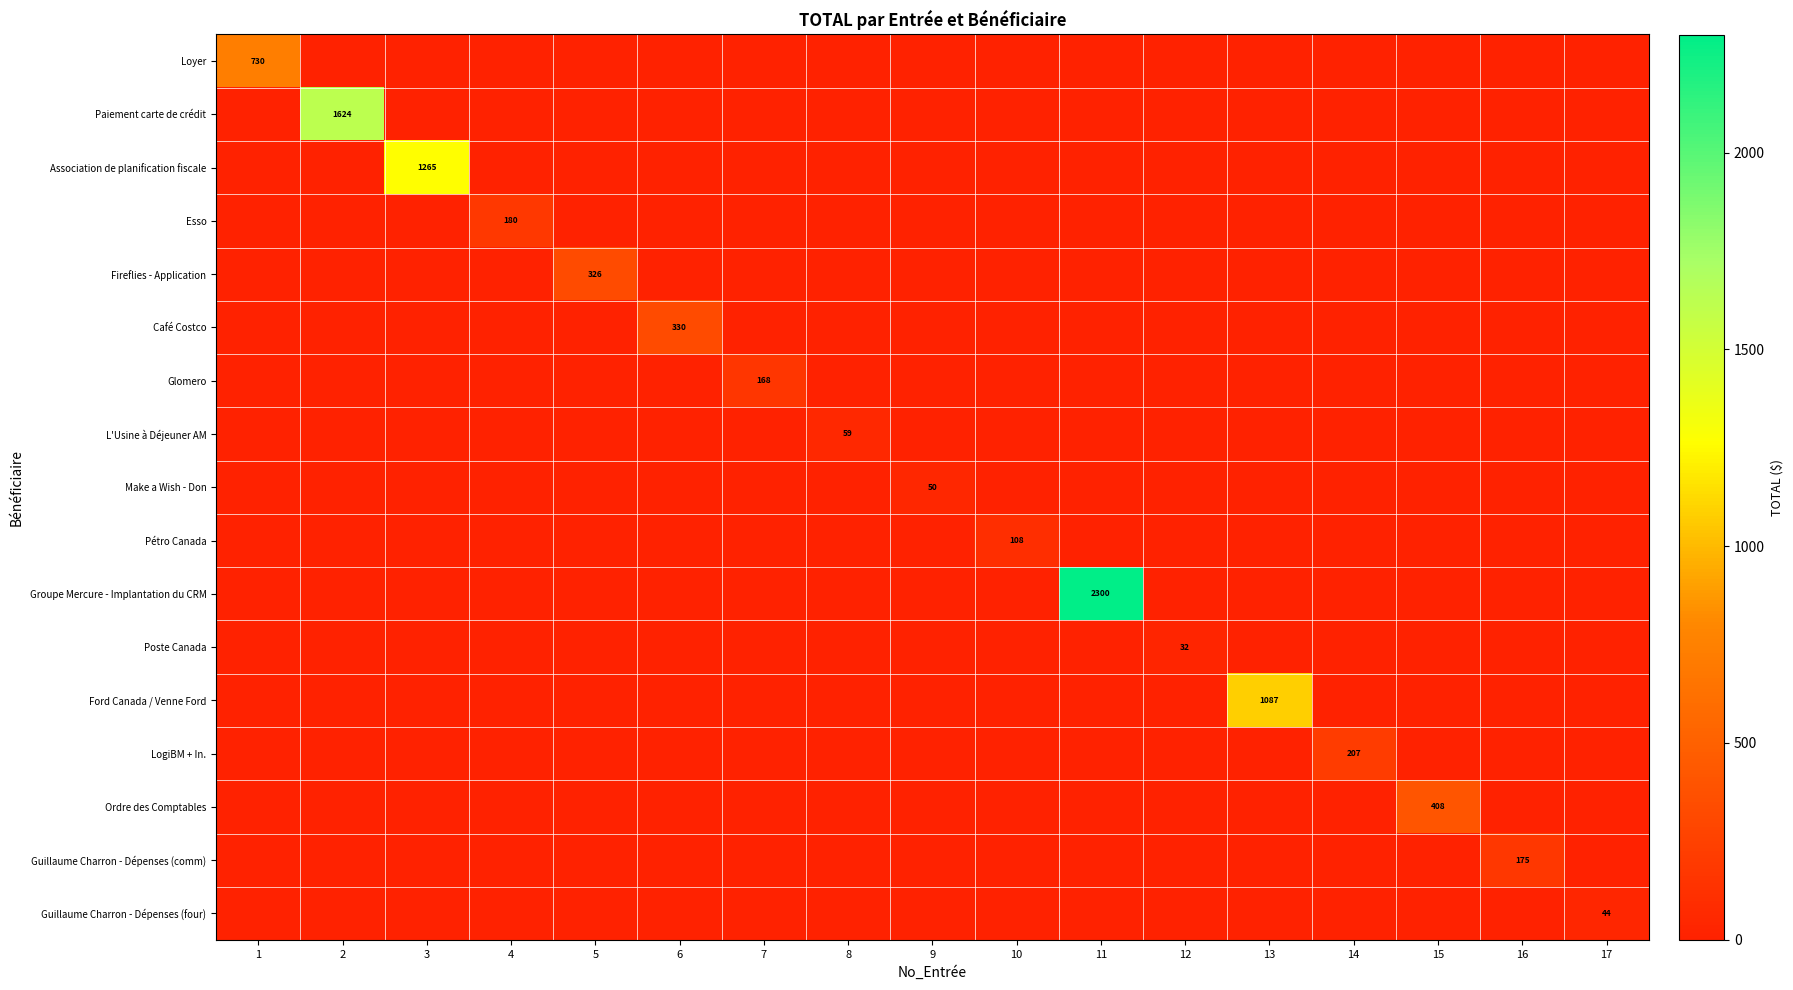

Which series has the widest spread of values?

Groupe Mercure - Implantation du CRM